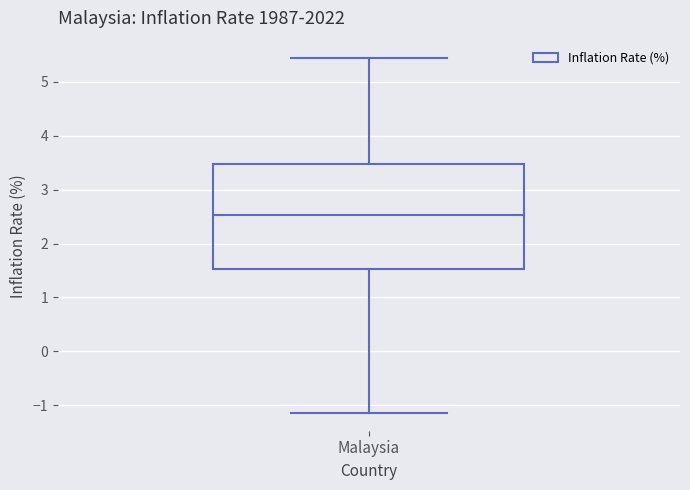

Where does the median line of the box for Malaysia sit on the y-axis? The values are not printed on the chart, so give them approximately, as read against the axis.

2.5